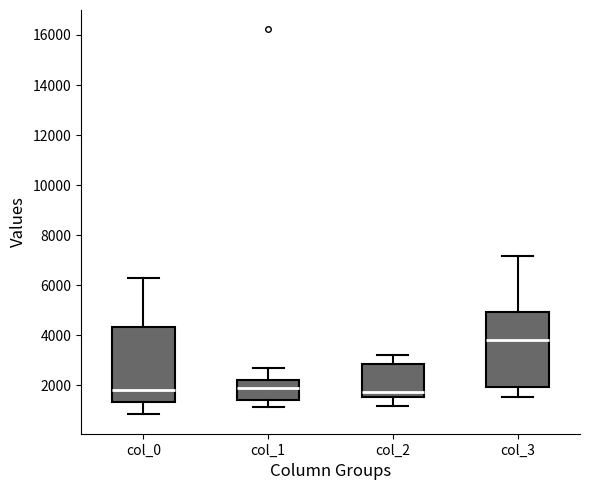

Reading left to right, read every box against the y-axis: the position of its median line, the range the box covers, and the ends of its whiskers. The values are not printed on the chart, so give them approximately, as read against the axis.

col_0: median 1800, box 1400 to 4400, whiskers 800 to 6200
col_1: median 1800, box 1400 to 2200, whiskers 1200 to 2800
col_2: median 1800, box 1600 to 2800, whiskers 1200 to 3200
col_3: median 3800, box 2000 to 5000, whiskers 1600 to 7200